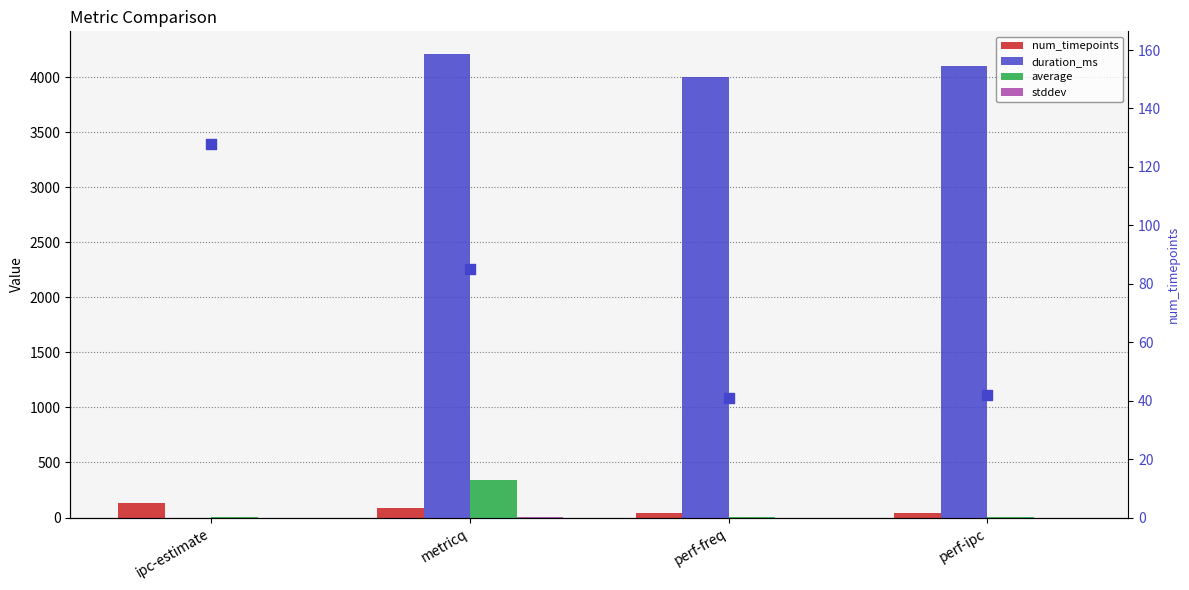

At how many categories does at least one series exceed 2451?

3